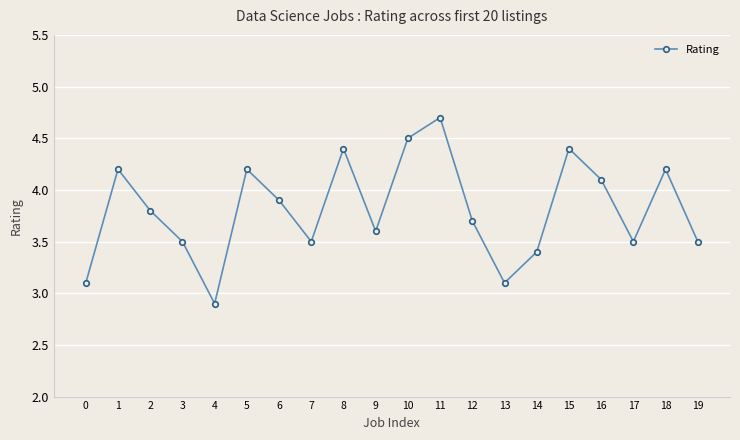

Count the number of data series in this chart.

1